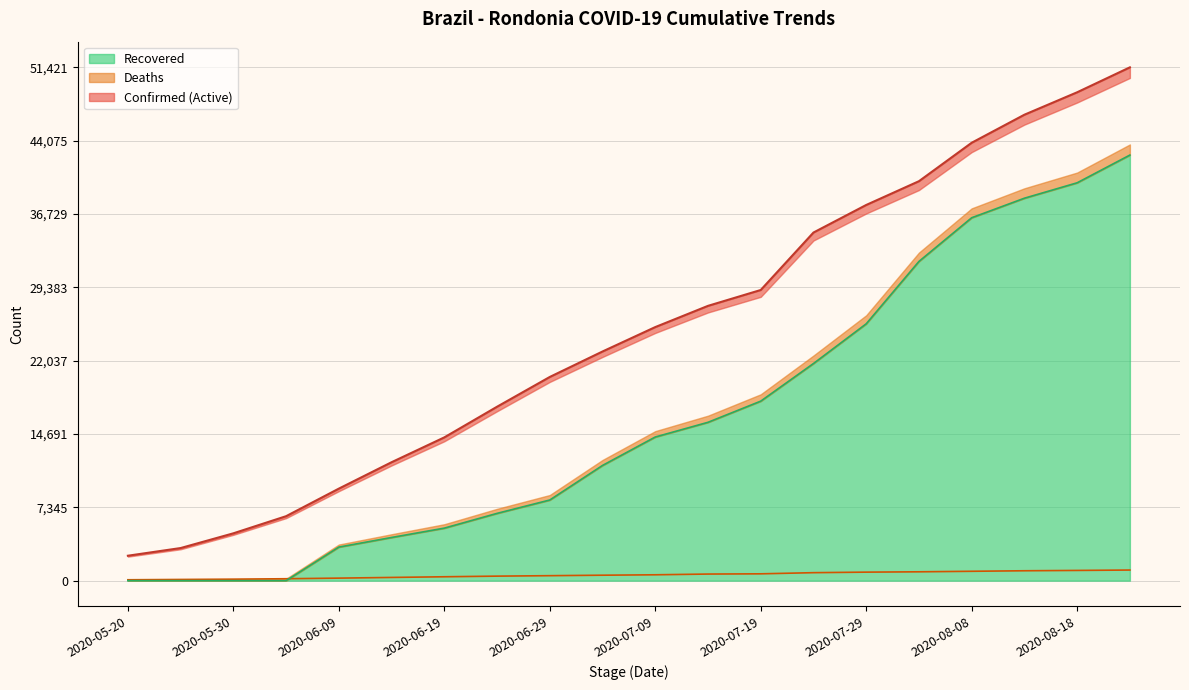

What are all the series names shown in the legend?

Confirmed, Deaths, Recovered